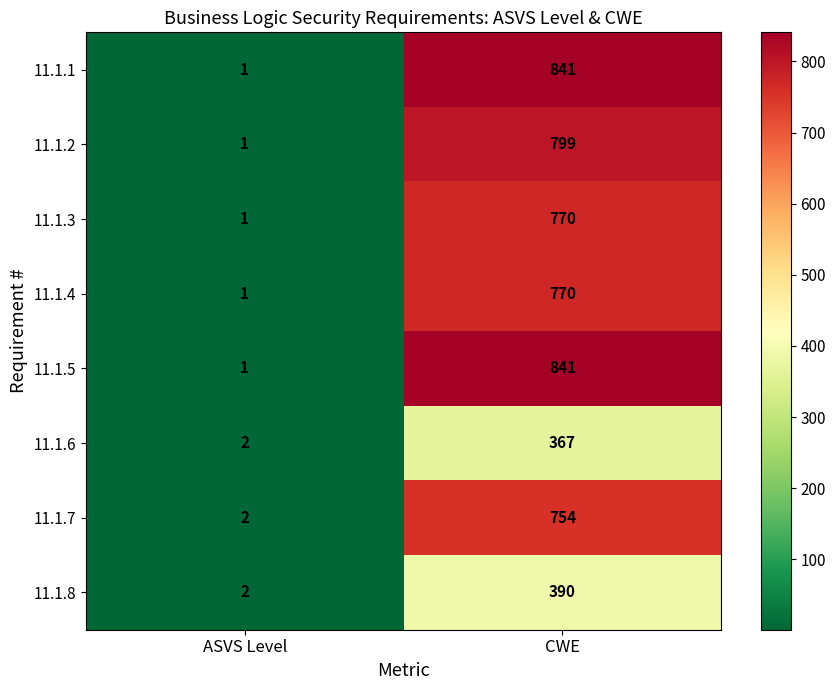

Rank the categories by 11.1.6 value from highest to lowest.

CWE, ASVS Level